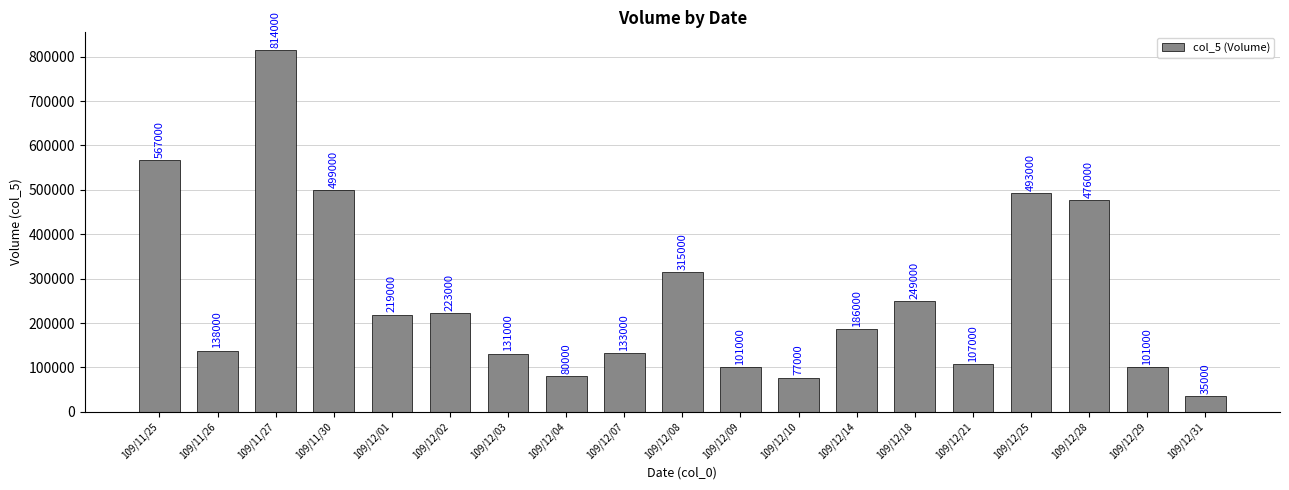

Reading right to left, extract all data points from this chart.

109/12/31=35000	109/12/29=101000	109/12/28=476000	109/12/25=493000	109/12/21=107000	109/12/18=249000	109/12/14=186000	109/12/10=77000	109/12/09=101000	109/12/08=315000	109/12/07=133000	109/12/04=80000	109/12/03=131000	109/12/02=223000	109/12/01=219000	109/11/30=499000	109/11/27=814000	109/11/26=138000	109/11/25=567000